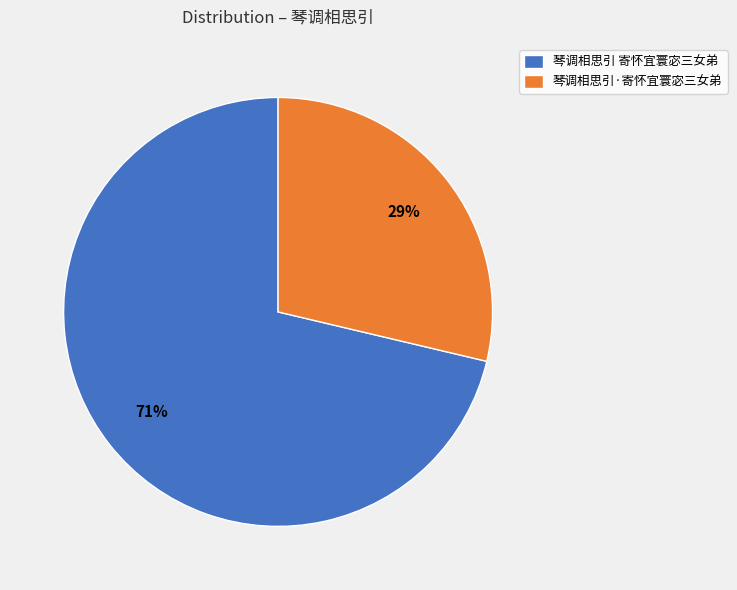

Rank the categories by value from lowest to highest.

琴调相思引·寄怀宜寰宓三女弟, 琴调相思引 寄怀宜寰宓三女弟